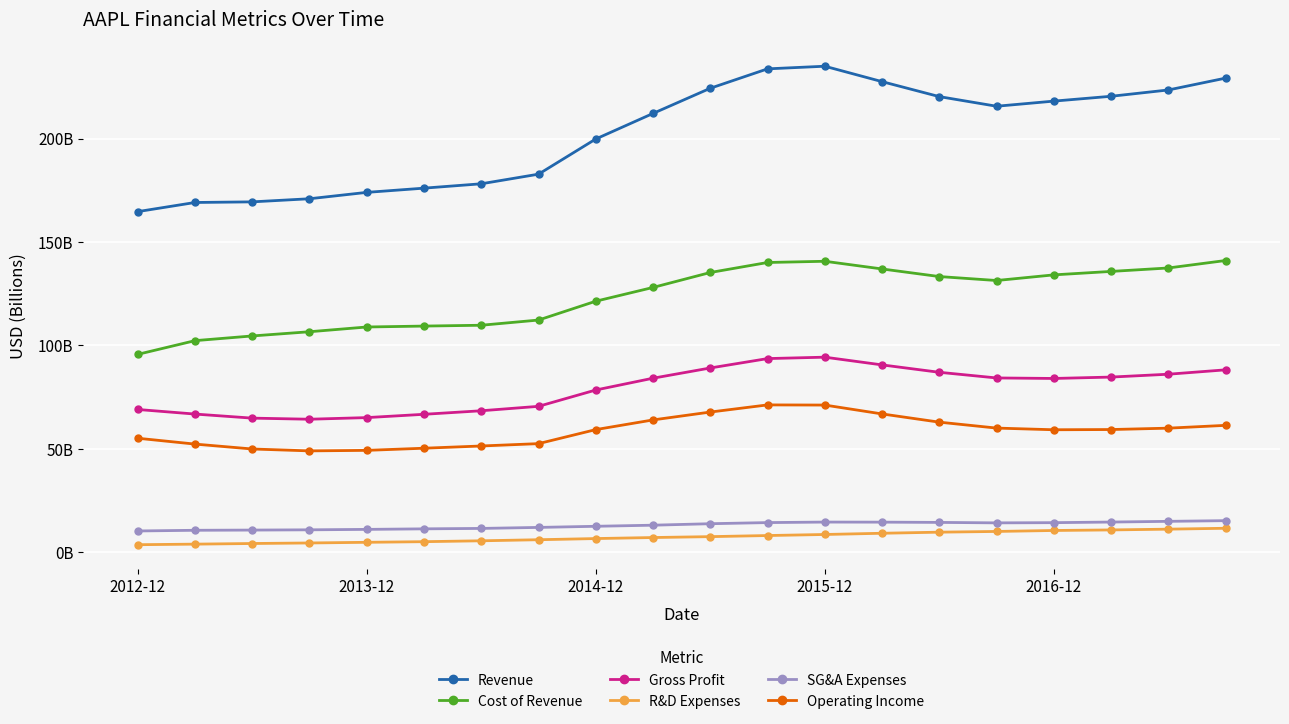

Does the chart display data point markers on the line(s)?

Yes